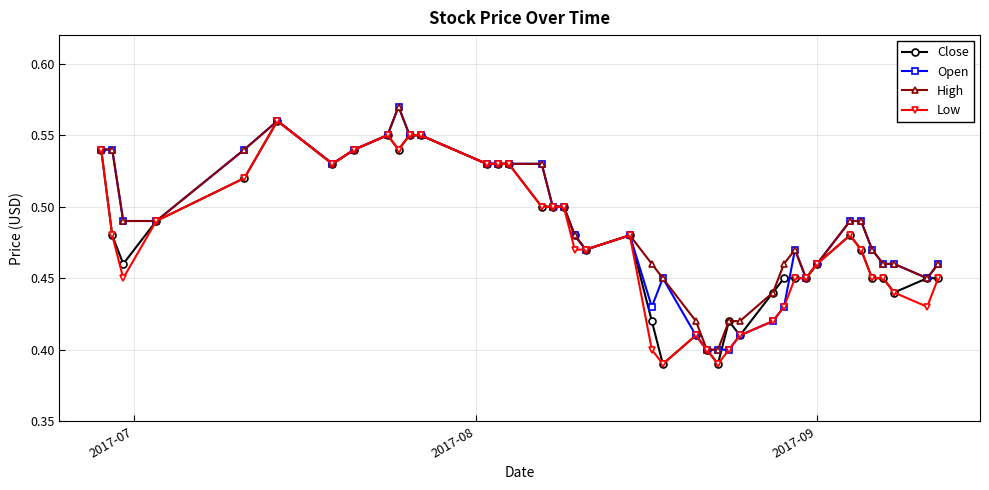

How many Open values are between 0 and 1?

40